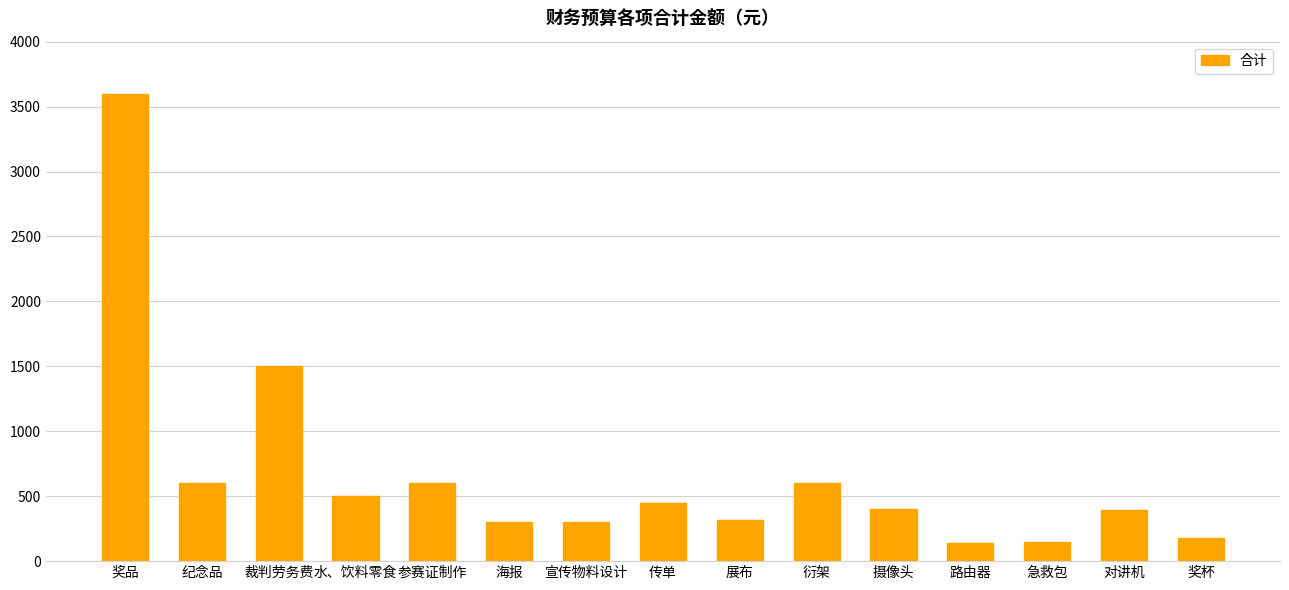

What is the change in value from 纪念品 to 摄像头?

-200